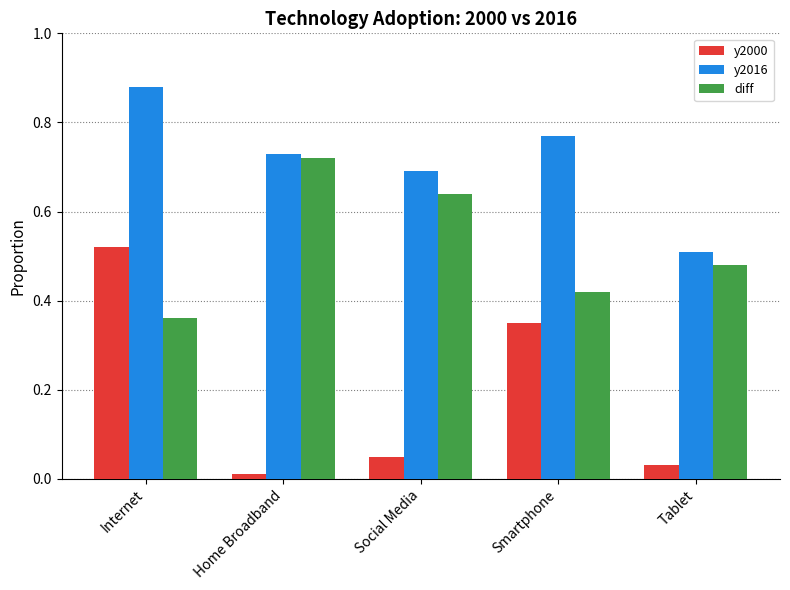

Which series changed the most between Smartphone and Tablet?

y2000